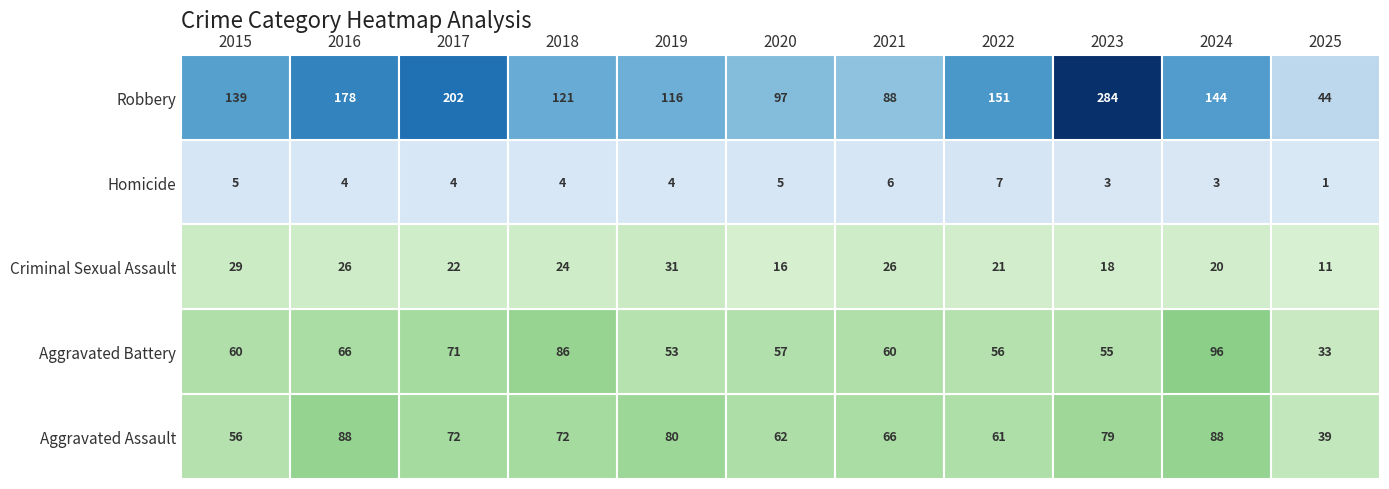

The Aggravated Assault series shows 111 at 2021. True or false?

False